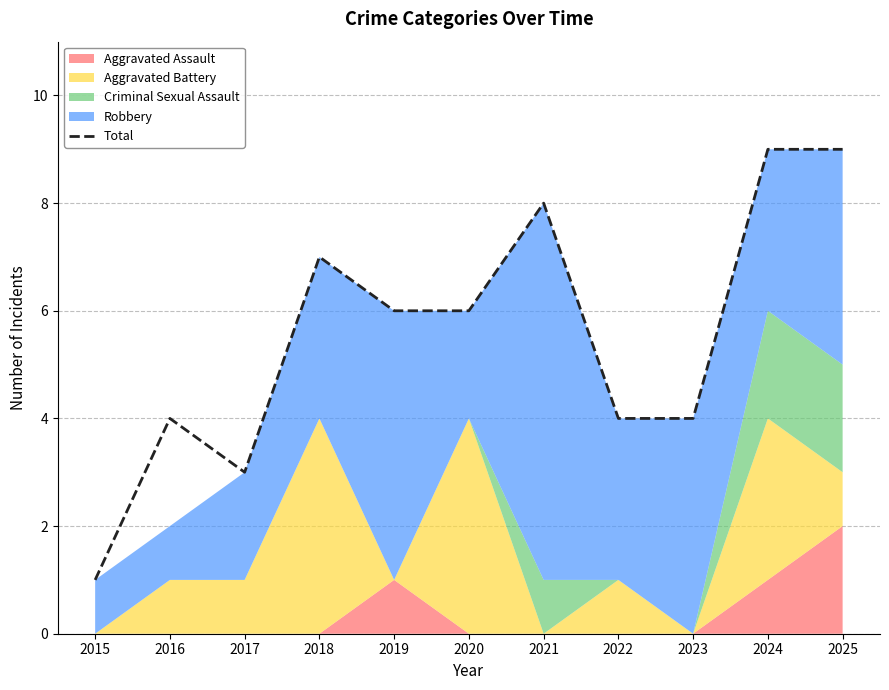

Where does the data first go above 6?

2018